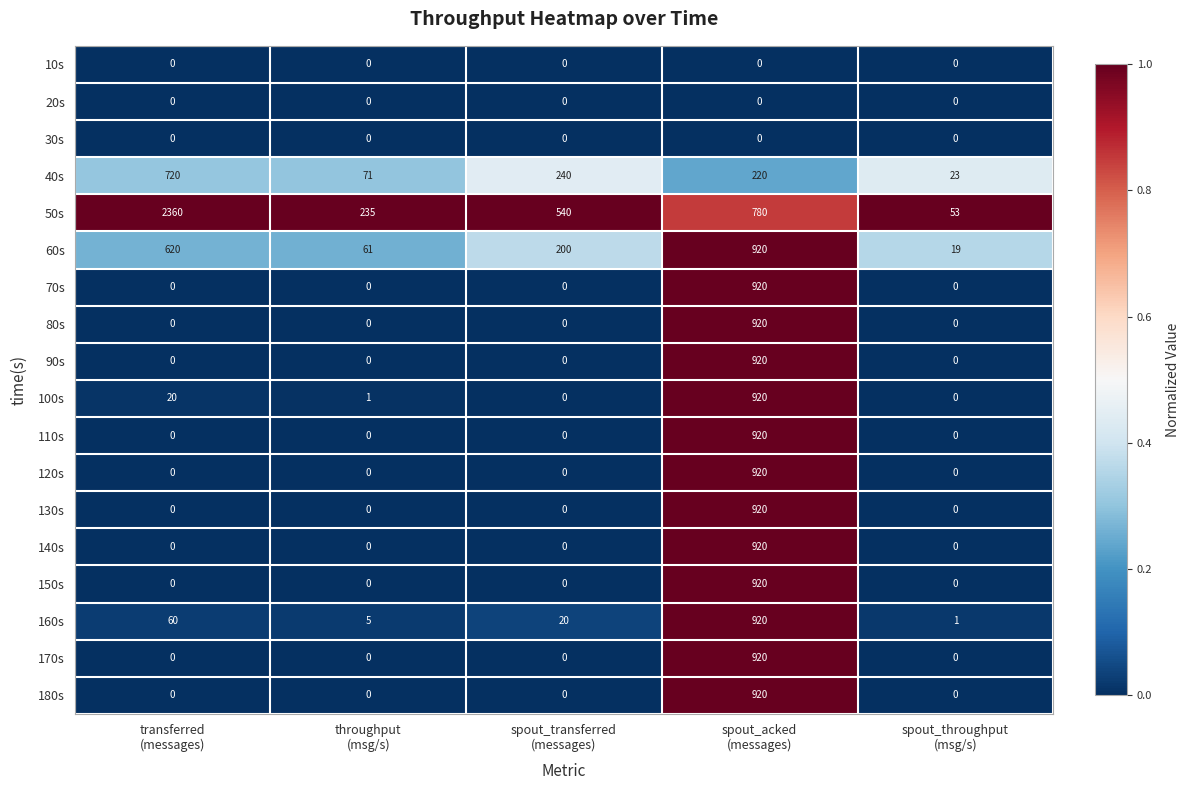

What is the sum of all 60s values?

1820